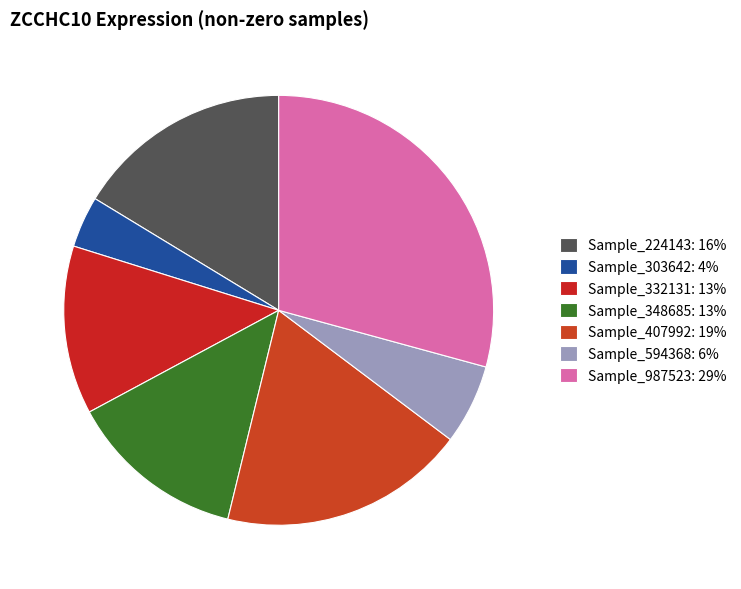

How many slices are in this pie chart?

7